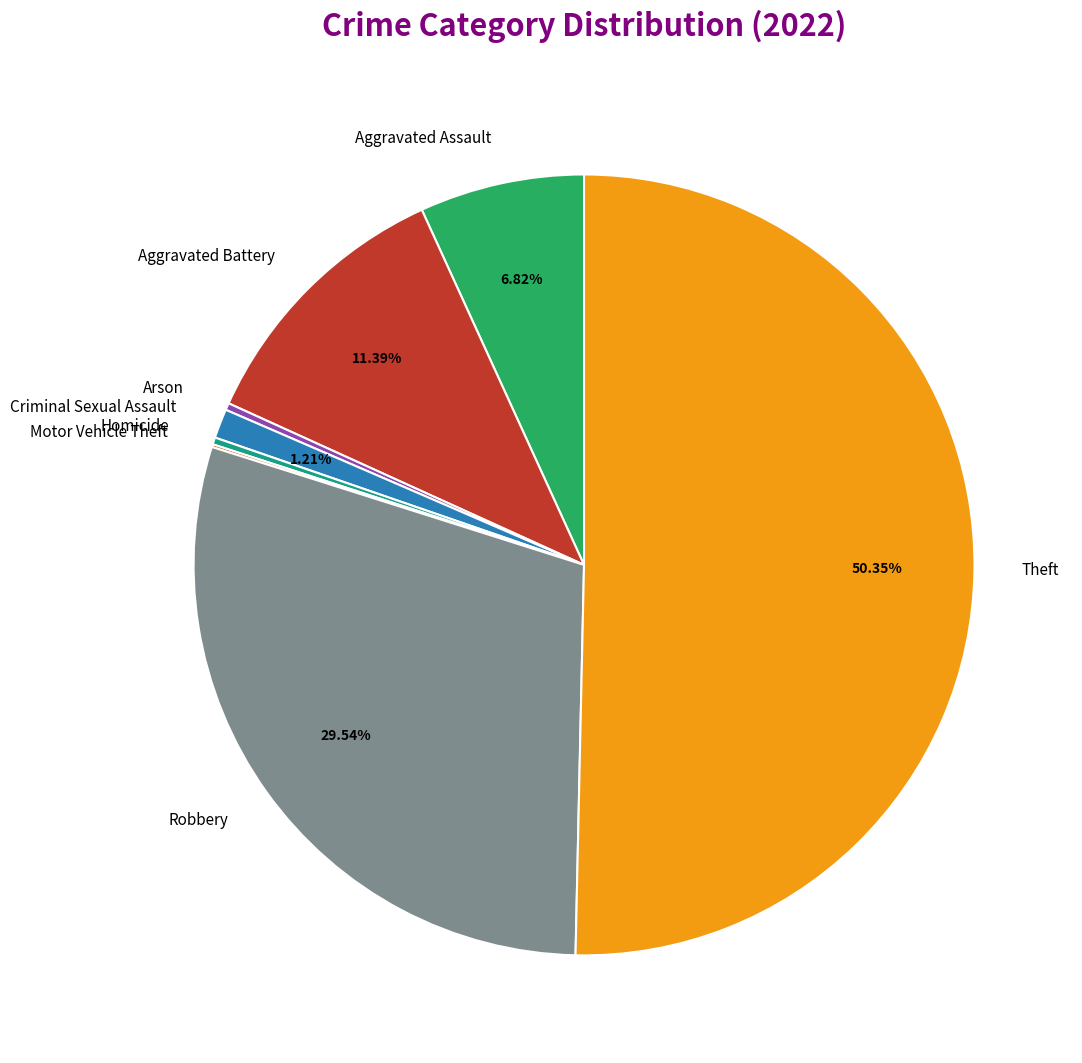

True or false: Homicide accounts for 0% of the total.

True